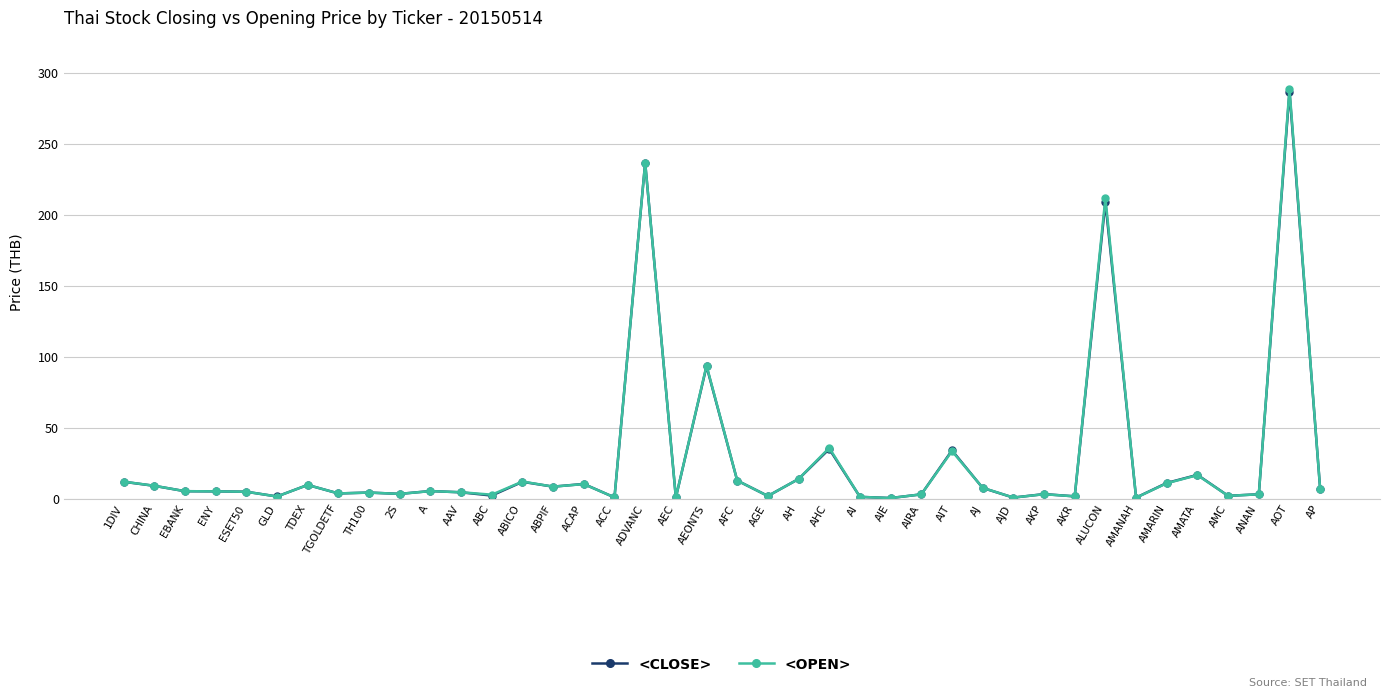

What is the label of the 15th point from the left?

ABPIF